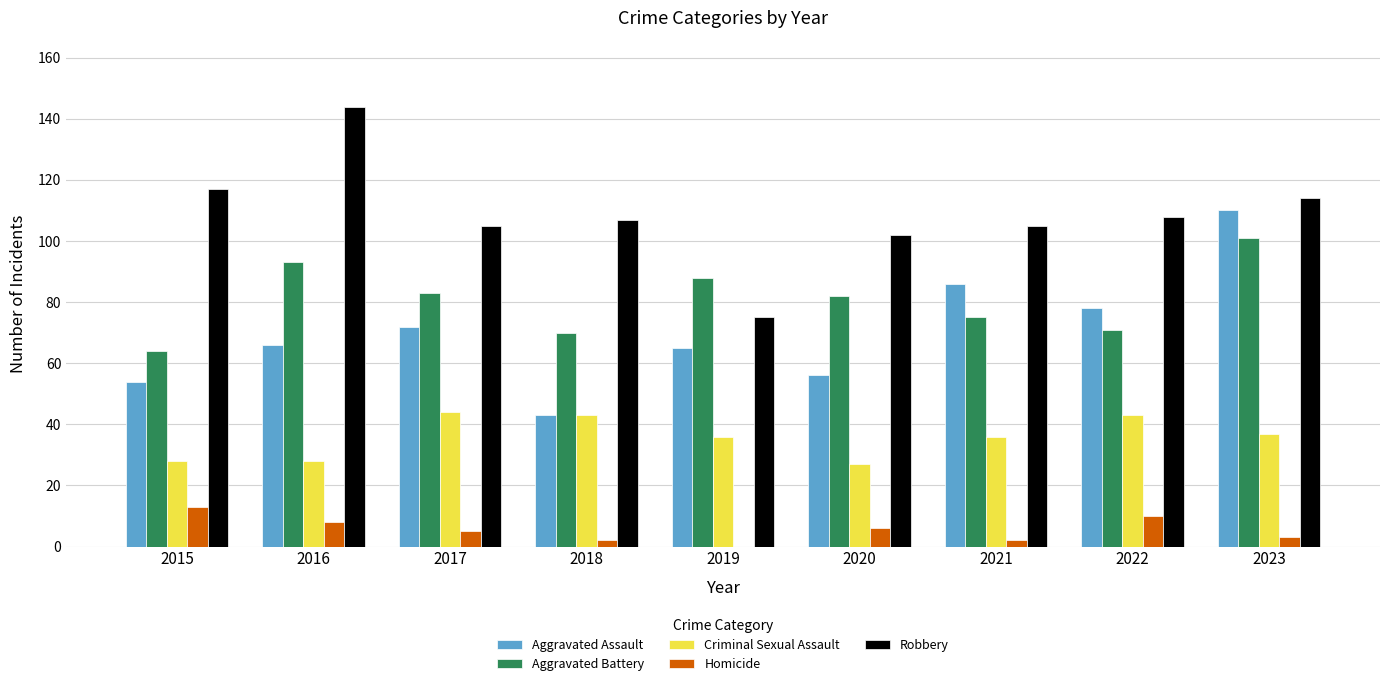

What is the highest value of the Criminal Sexual Assault series?

44